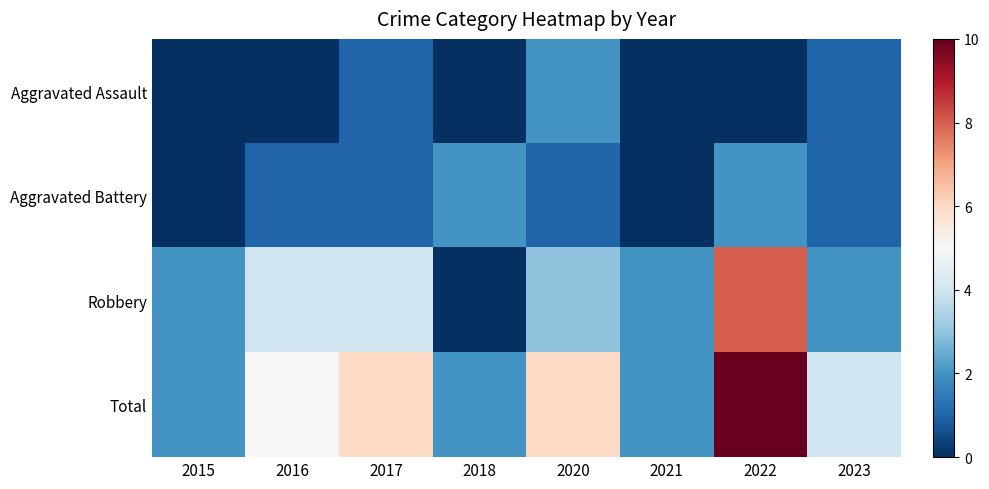

What is the spread (max minus min) of values at 2015?

2